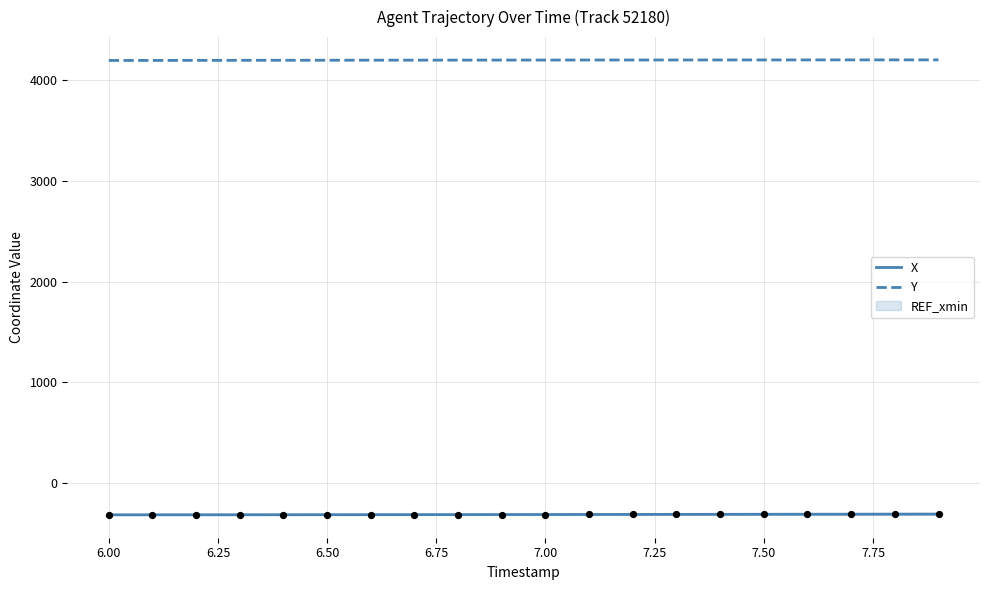

Which series has the largest Y range (max minus min)?

X